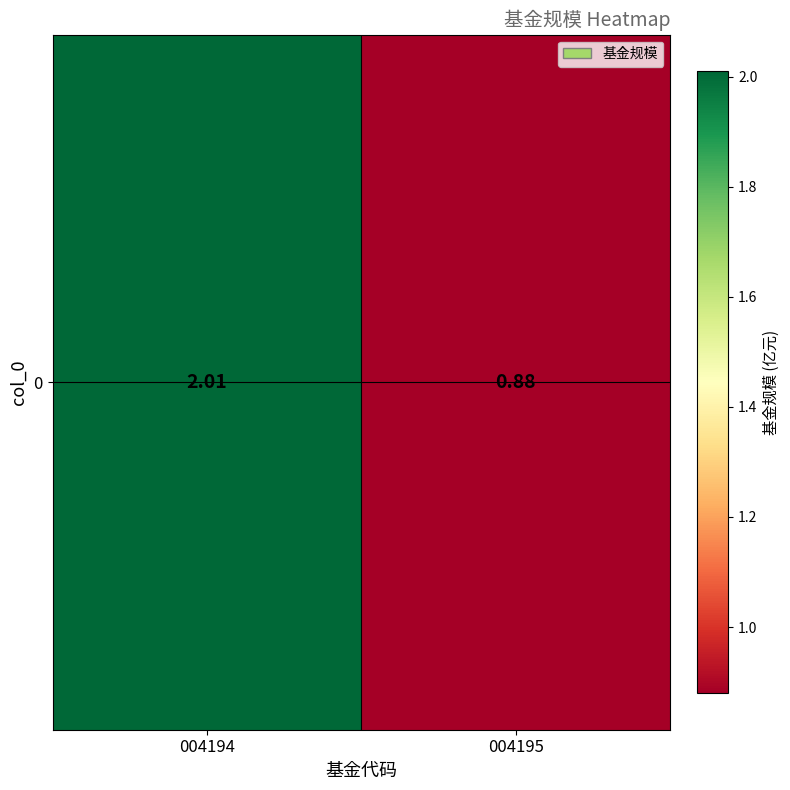

What is the difference between the values at 004195 and 004194?

1.1